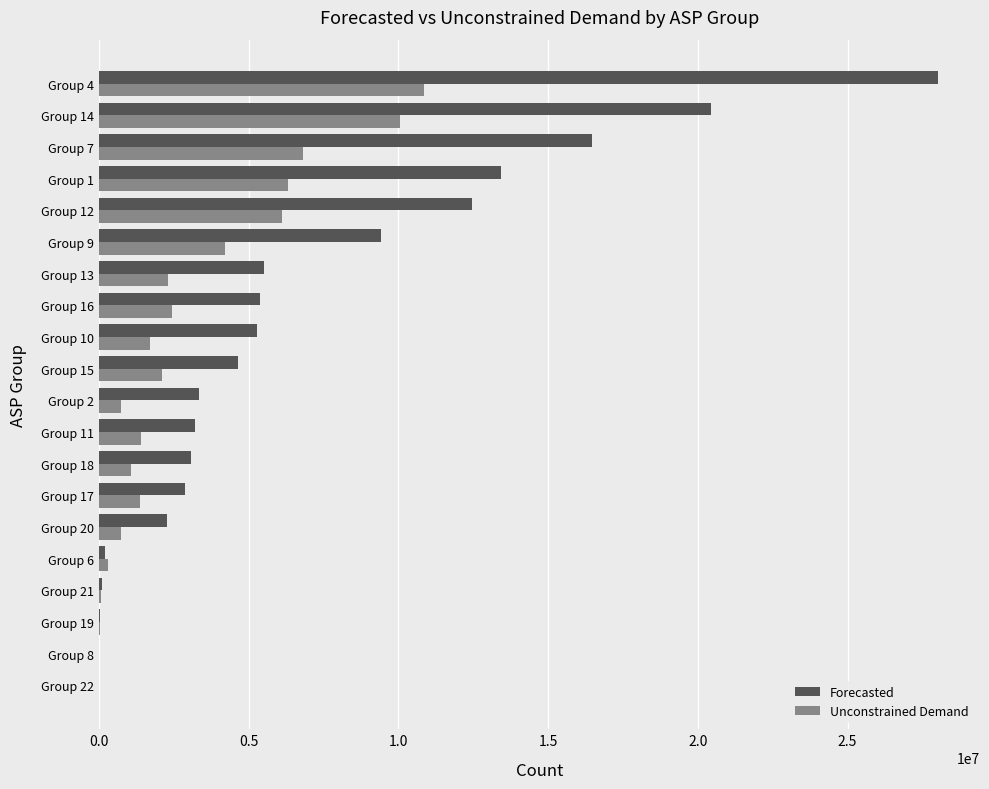

The value of Forecasted at Group 13 is 5502785. True or false?

True